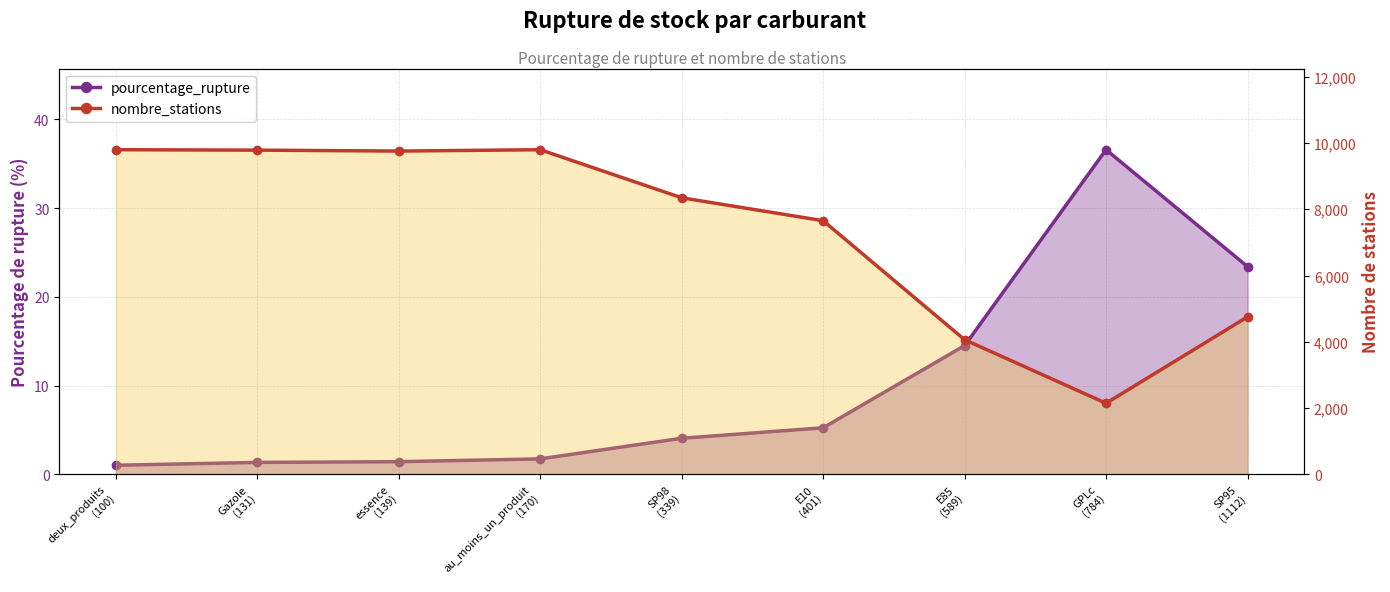

Which series changed the most between deux_produits
(100) and GPLc
(784)?

nombre_stations